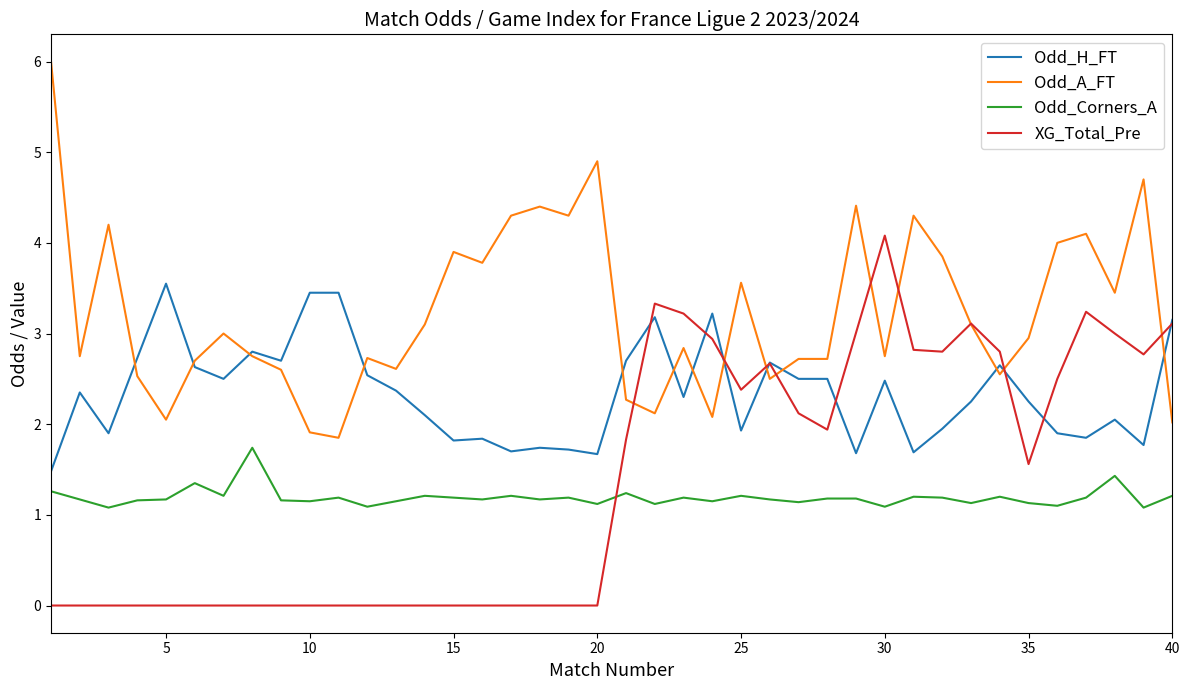

True or false: Odd_H_FT and Odd_Corners_A intersect in this chart.

False